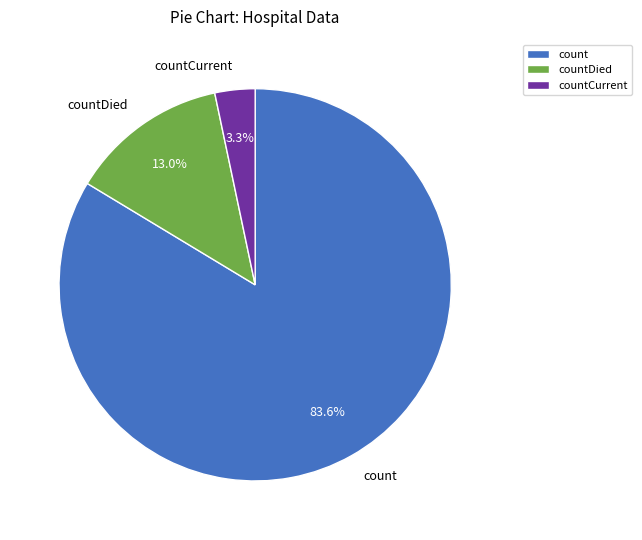

What is the total percentage of count and countCurrent?

87.0%